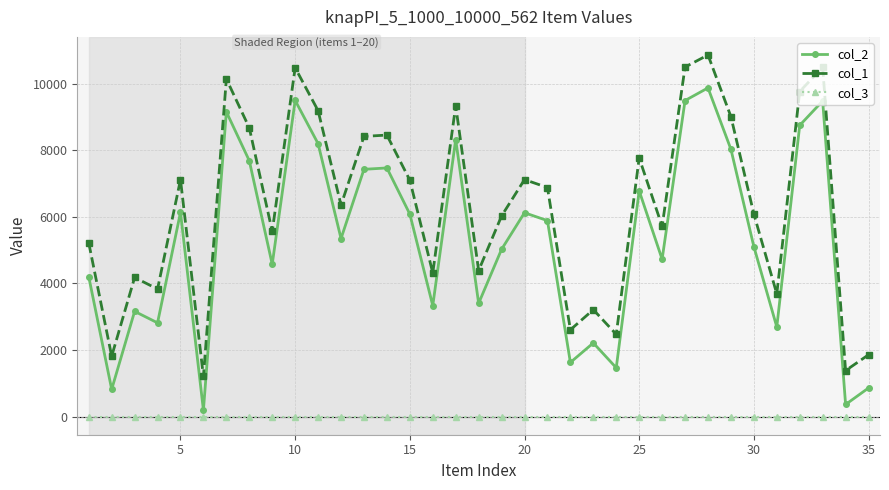

How many lines are shown in the chart?

3